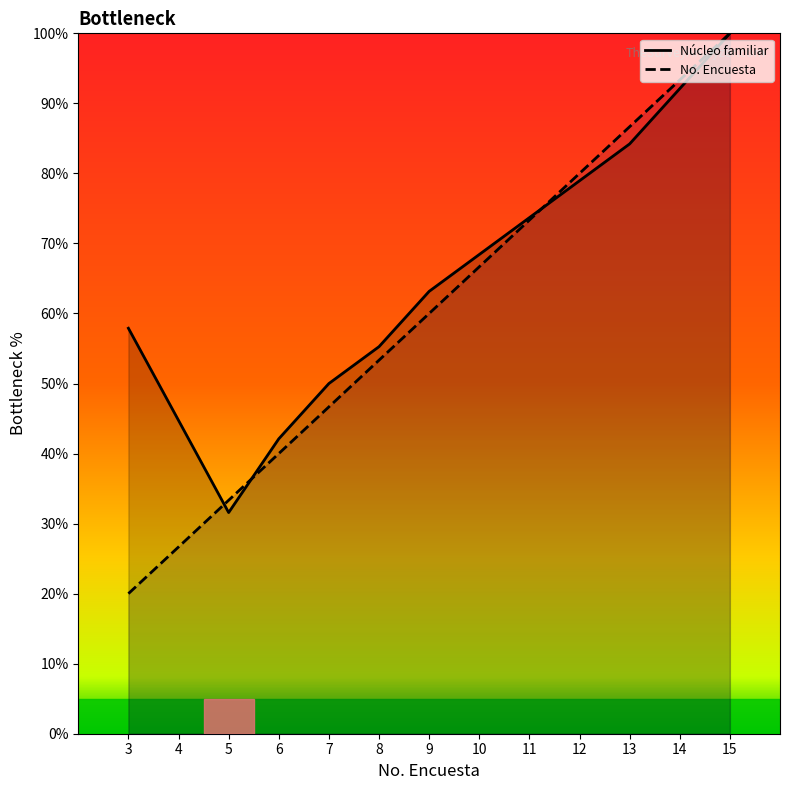

What are all the series names shown in the legend?

Núcleo familiar, No. Encuesta